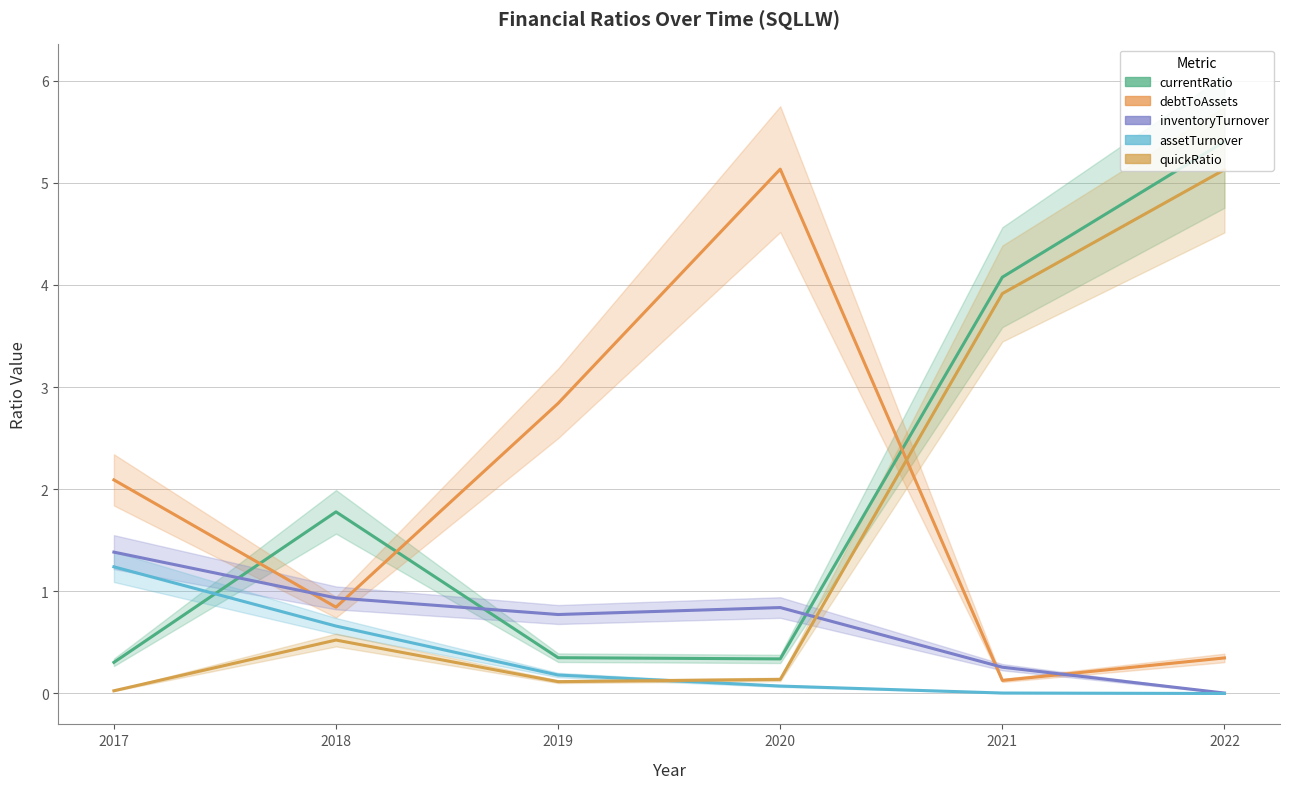

Does the chart display data point markers on the line(s)?

No